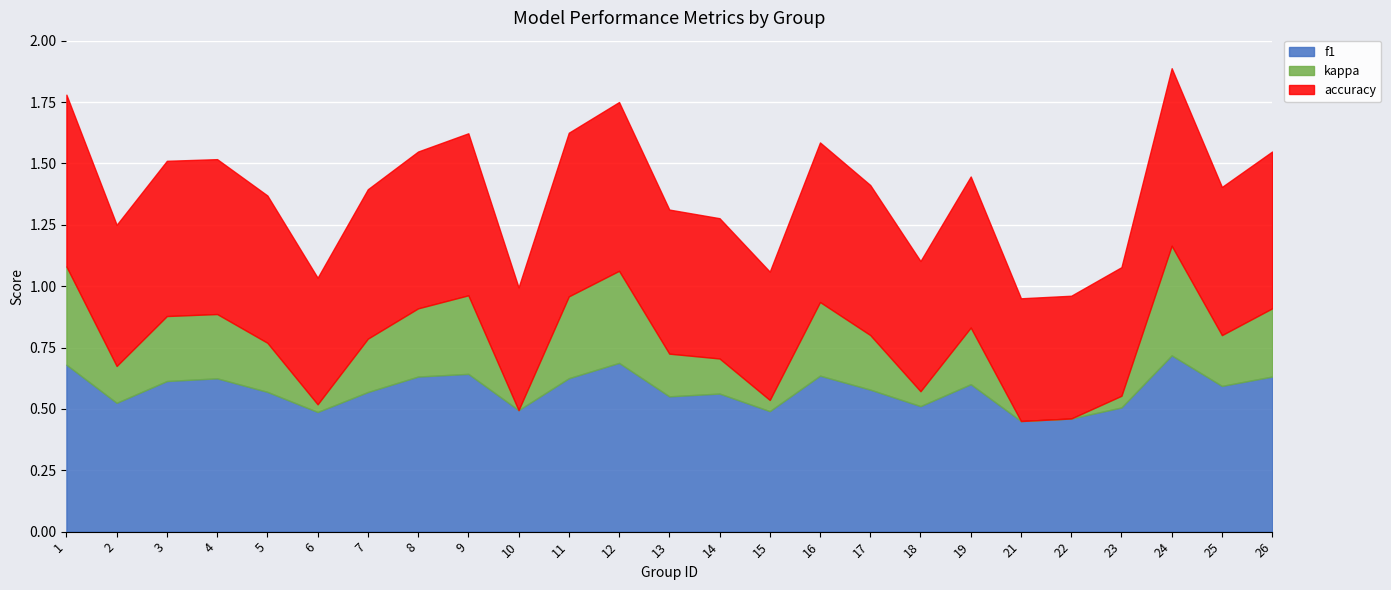

What is the sum of all accuracy values?

15.0